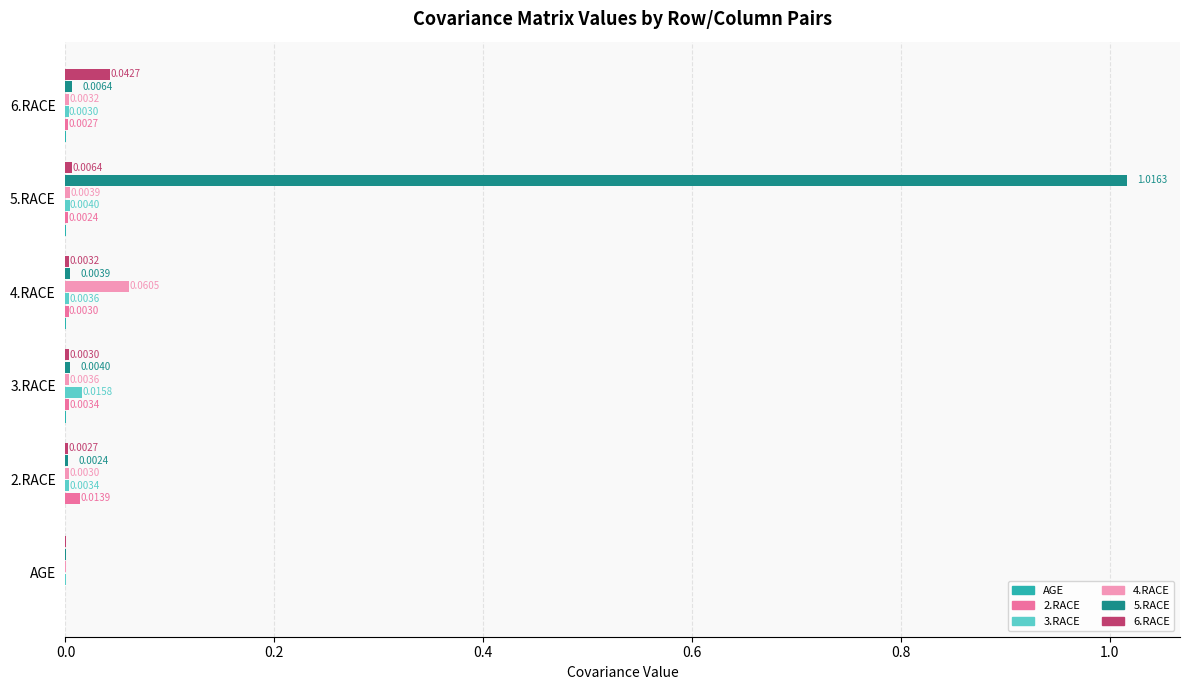

Which category has the highest value in the 3.RACE series?

3.RACE